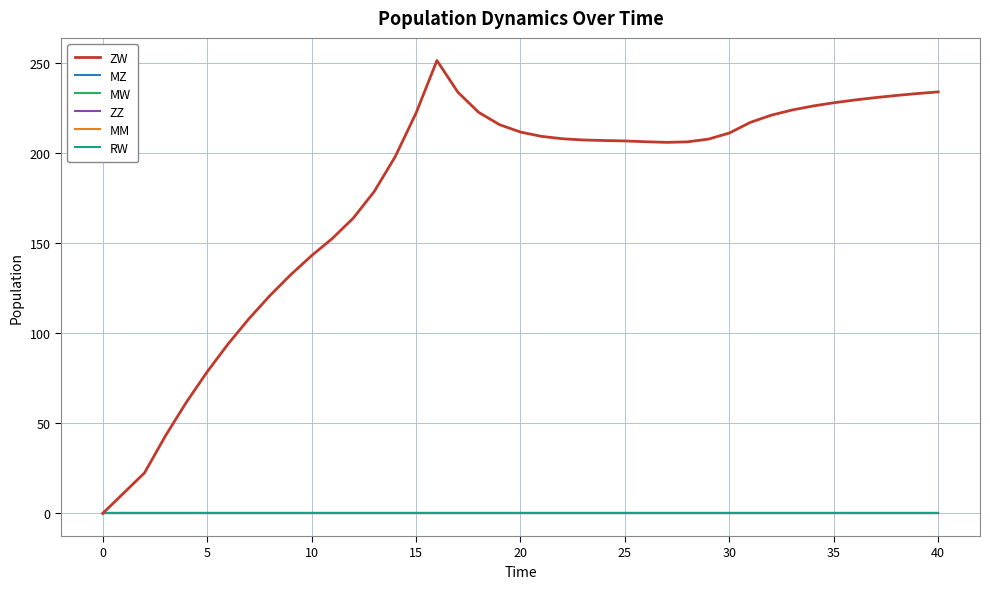

Is this an area chart (filled region under the line)?

No